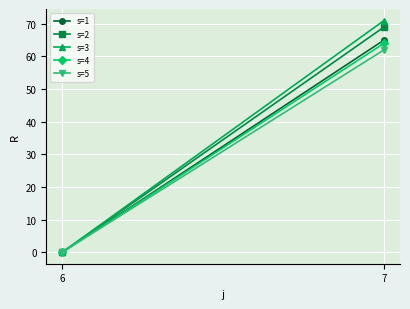

Where is s=1 nearest to the value 32?

6